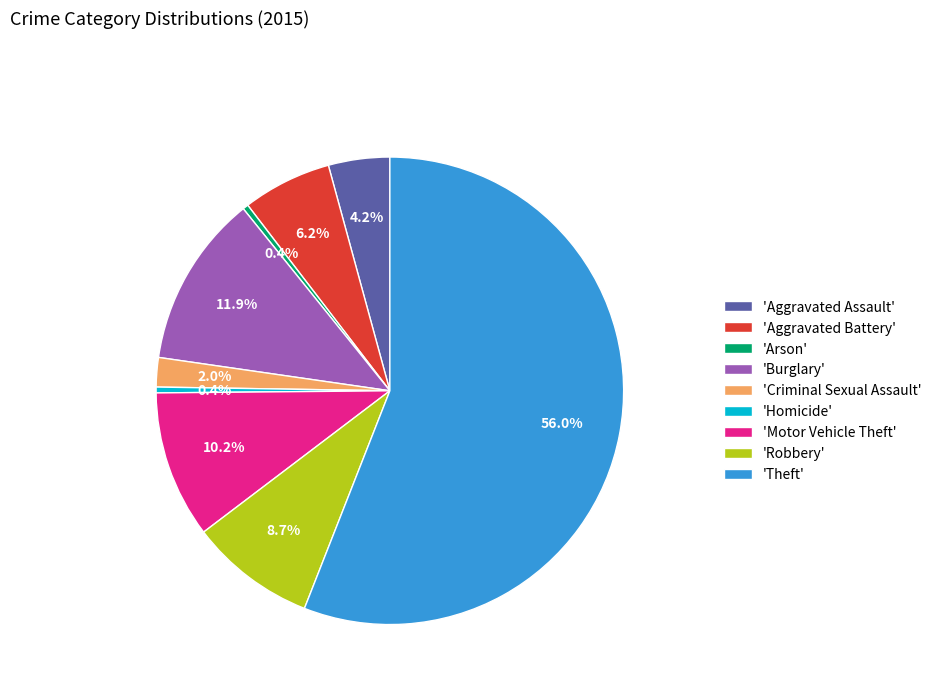

What is the ratio of the value at 'Burglary' to the value at 'Homicide'?

29.8